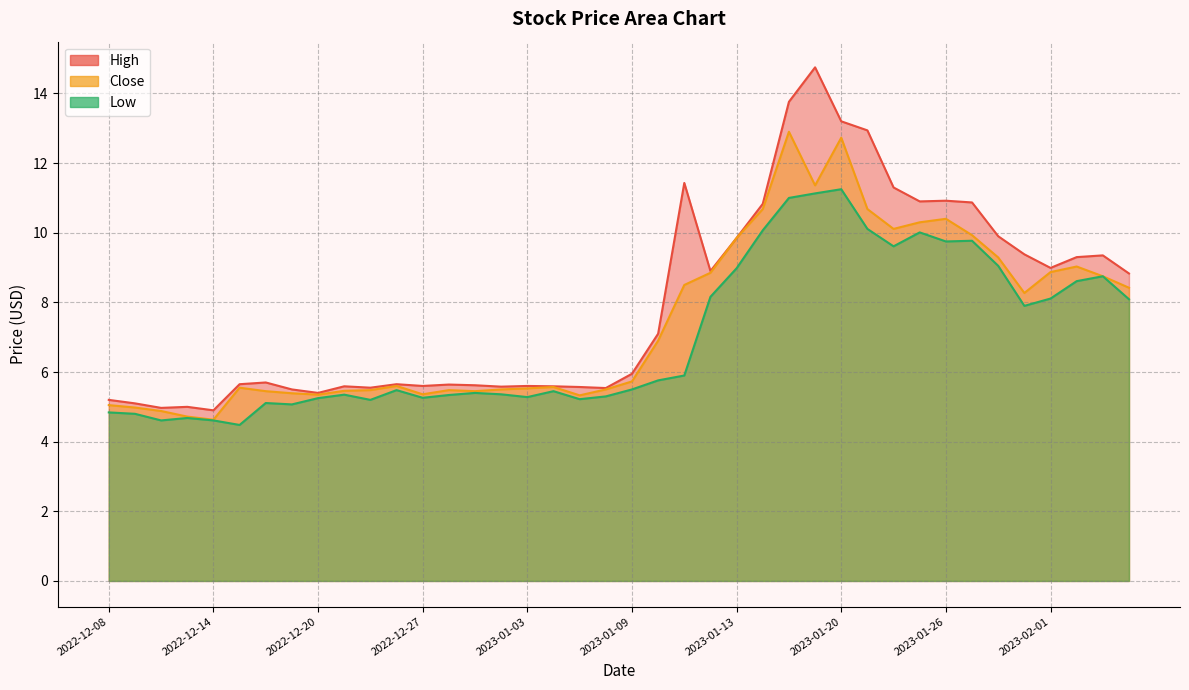

At 2022-12-21, list the series in order from smallest to largest.

Low, Close, High